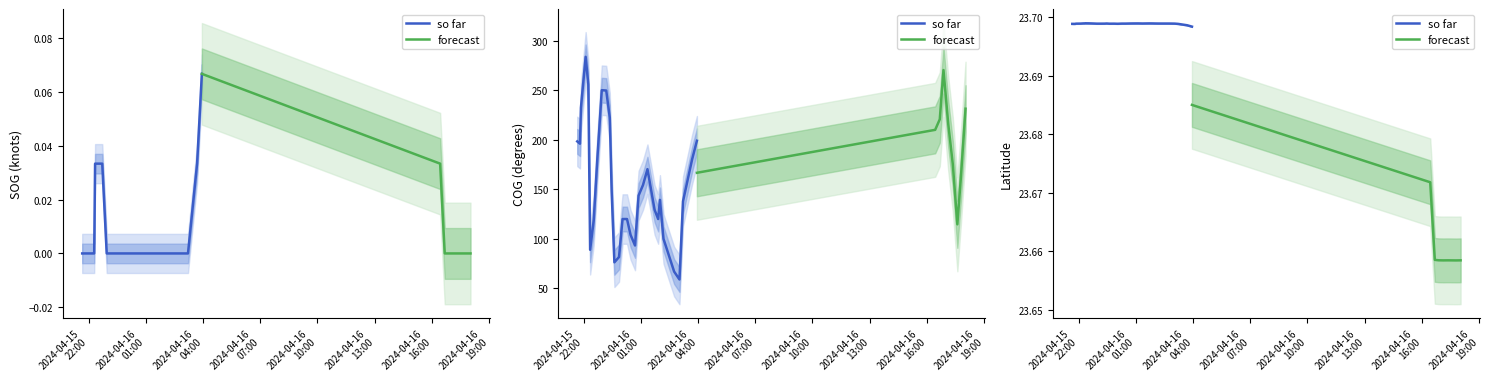

True or false: Latitude and SOG intersect in this chart.

False